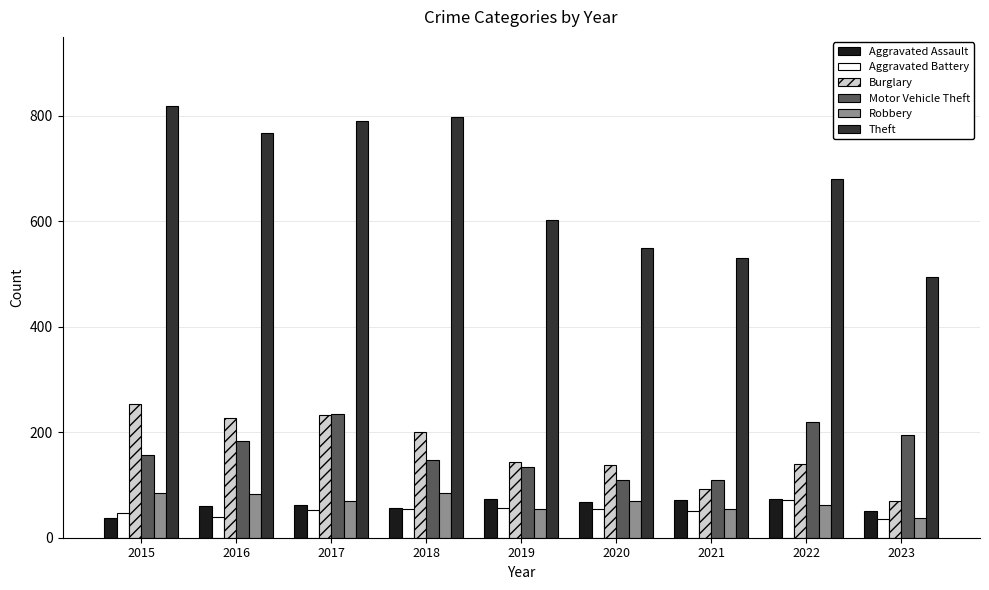

At which label does Burglary reach its minimum?

2023